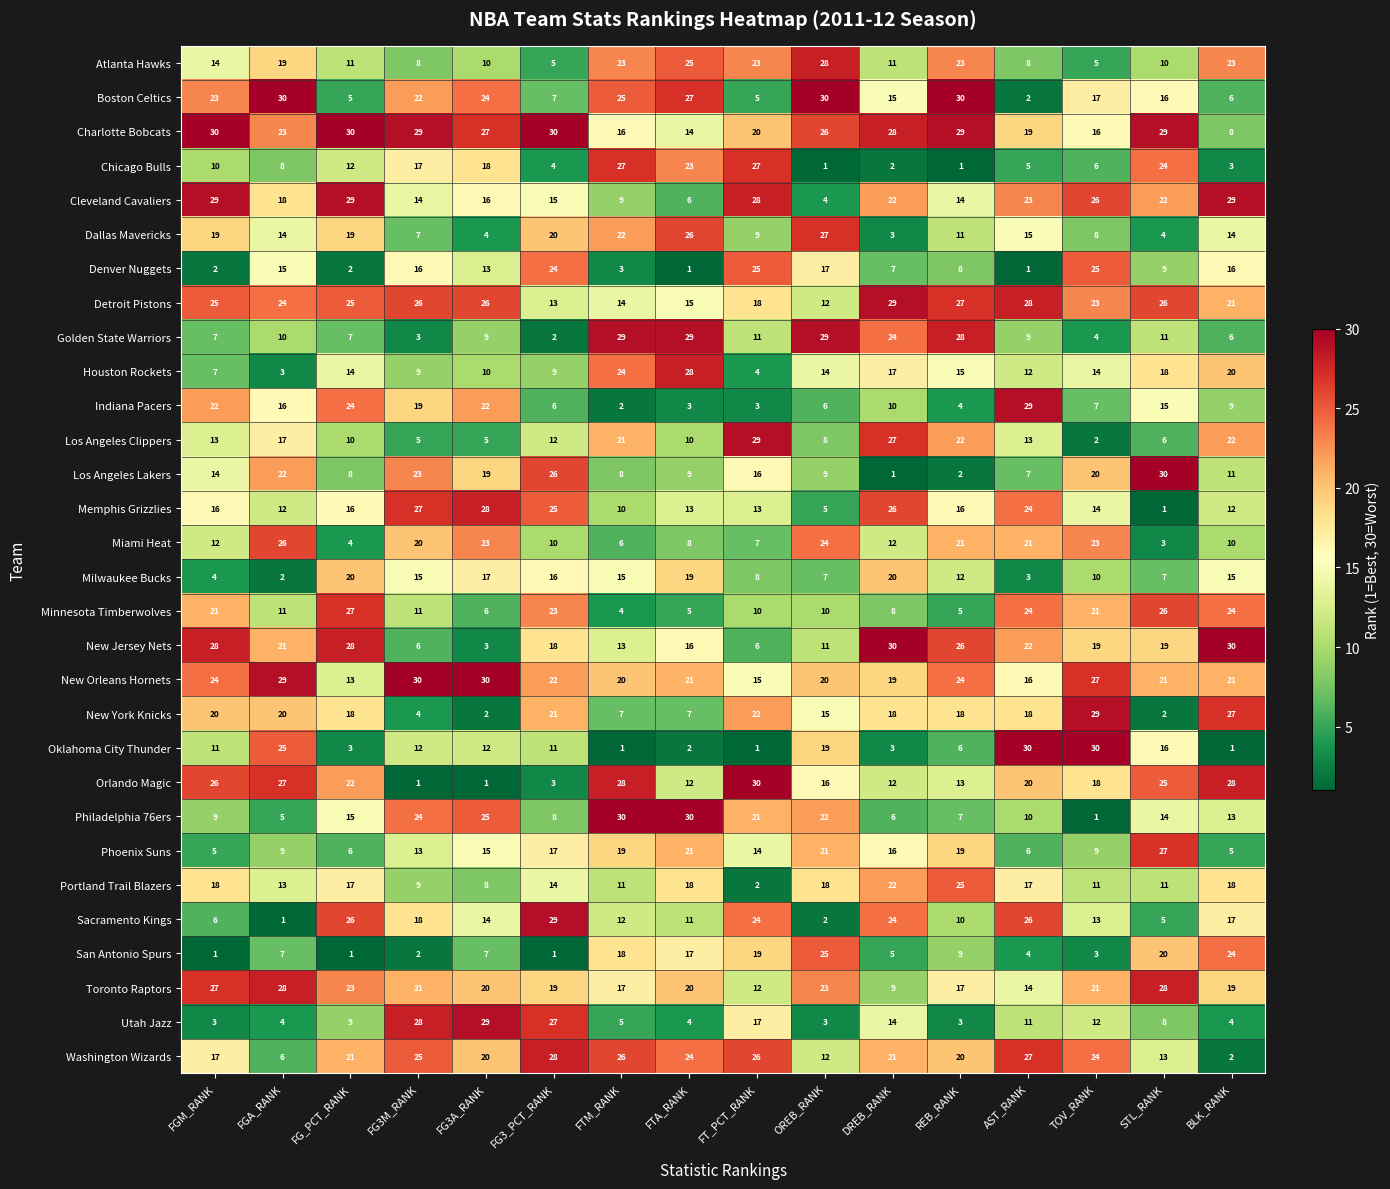

Which series changed the most between FGA_RANK and AST_RANK?

Boston Celtics